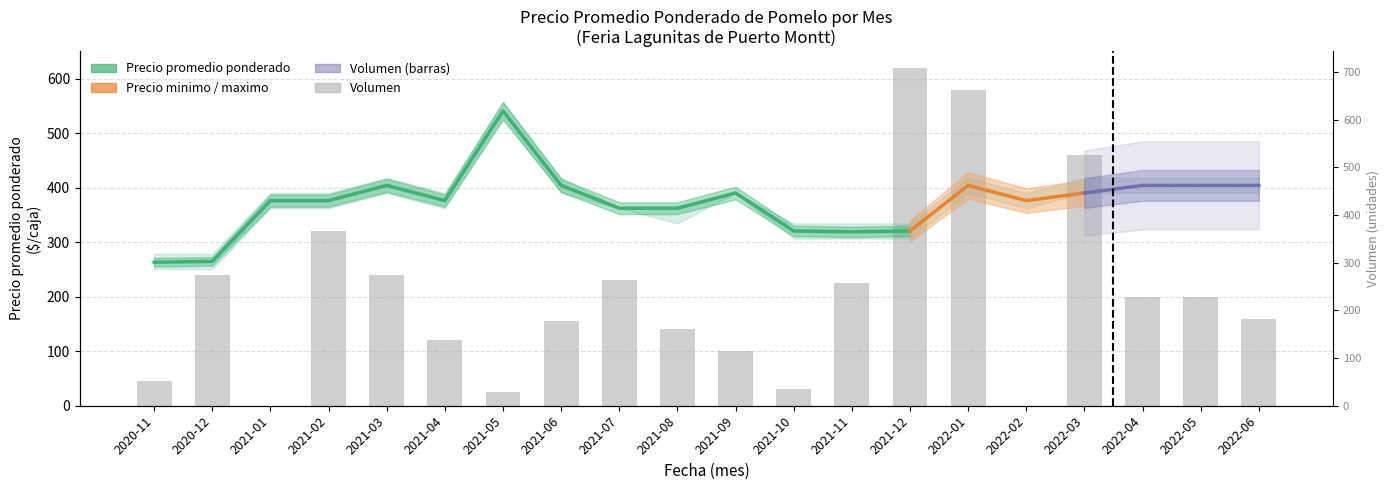

What is the approximate value at 2021-02, to the nearest 10?

320